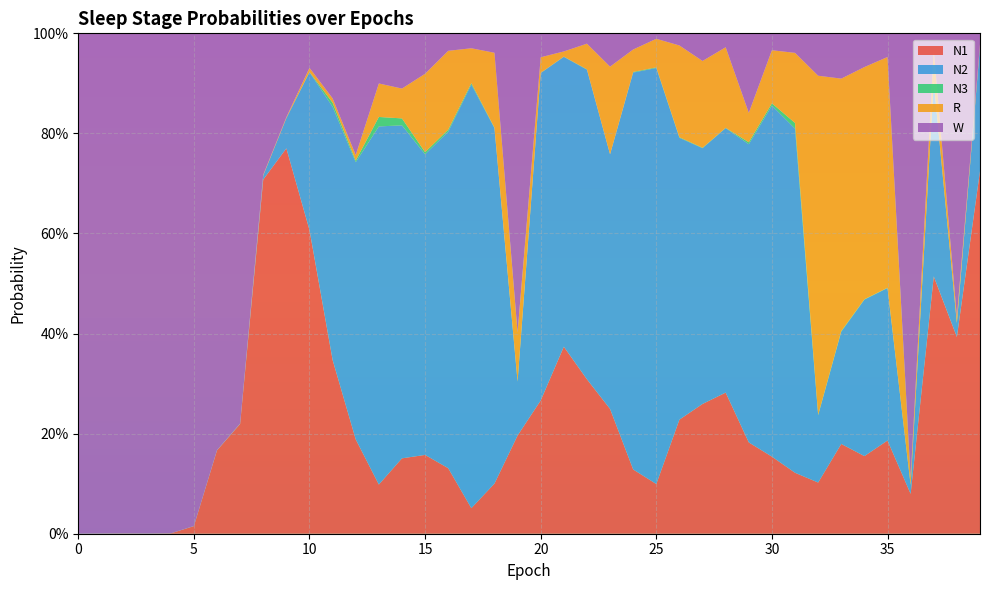

Reading right to left, transcribe all the data shown in this chart.

N1: 0.7	0.4	0.5	0.1	0.2	0.2	0.2	0.1	0.1	0.2	0.2	0.3	0.3	0.2	0.1	0.1	0.2	0.3	0.4	0.3	0.2	0.1	0.1	0.1	0.2	0.2	0.1	0.2	0.3	0.6	0.8	0.7	0.2	0.2	0.0	0.0	0.0	0.0	0.0	0.0
N2: 0.3	0.0	0.4	0.0	0.3	0.3	0.2	0.1	0.7	0.7	0.6	0.5	0.5	0.6	0.8	0.8	0.5	0.6	0.6	0.7	0.1	0.7	0.8	0.7	0.6	0.7	0.7	0.6	0.5	0.3	0.1	0.0	0.0	0.0	0.0	0.0	0.0	0.0	0.0	0.0
N3: 0.0	0.0	0.0	0.0	0.0	0.0	0.0	0.0	0.0	0.0	0.0	0.0	0.0	0.0	0.0	0.0	0.0	0.0	0.0	0.0	0.0	0.0	0.0	0.0	0.0	0.0	0.0	0.0	0.0	0.0	0.0	0.0	0.0	0.0	0.0	0.0	0.0	0.0	0.0	0.0
R: 0.0	0.0	0.1	0.0	0.5	0.5	0.5	0.7	0.1	0.1	0.1	0.2	0.2	0.2	0.1	0.0	0.2	0.1	0.0	0.0	0.1	0.1	0.1	0.2	0.2	0.1	0.1	0.0	0.0	0.0	0.0	0.0	0.0	0.0	0.0	0.0	0.0	0.0	0.0	0.0
W: 0.0	0.6	0.0	0.9	0.0	0.1	0.1	0.1	0.0	0.0	0.2	0.0	0.1	0.0	0.0	0.0	0.1	0.0	0.0	0.0	0.6	0.0	0.0	0.0	0.1	0.1	0.1	0.2	0.1	0.1	0.2	0.3	0.8	0.8	1.0	1.0	1.0	1.0	1.0	1.0